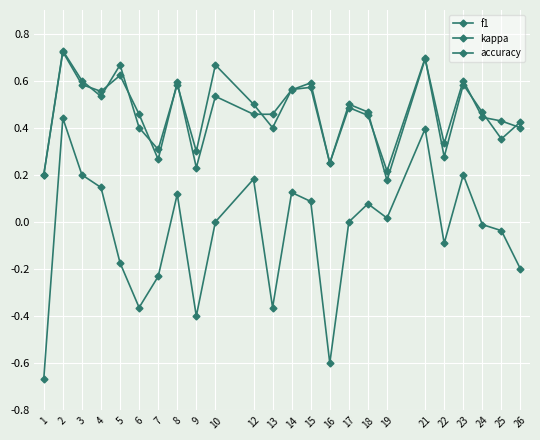

True or false: accuracy and kappa cross at least once.

False